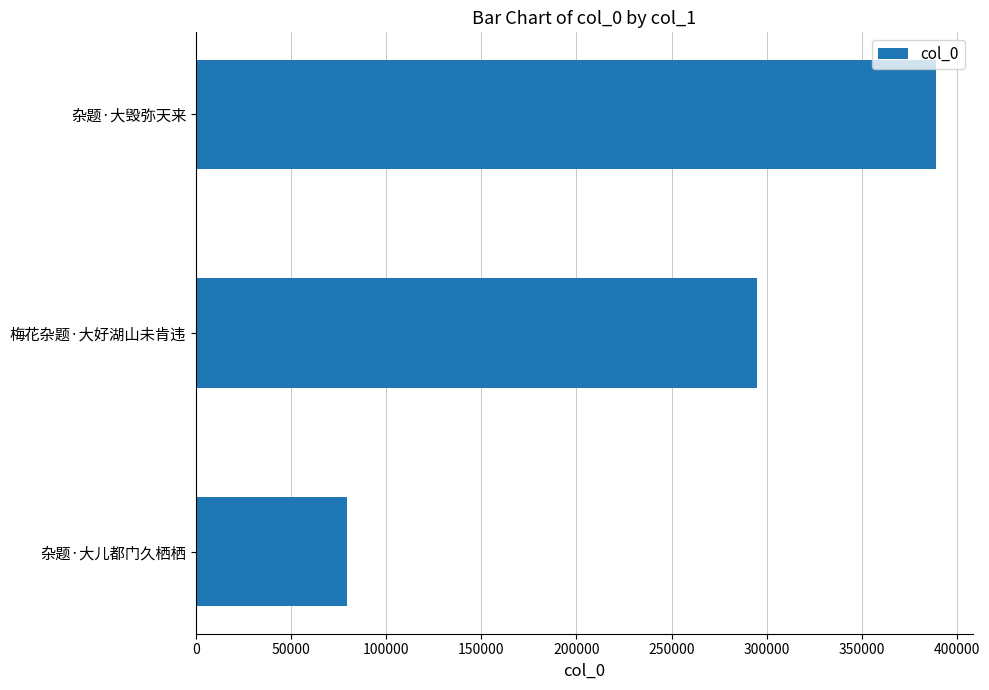

What is the difference between the values at 梅花杂题·大好湖山未肯违 and 杂题·大儿都门久栖栖?

215671